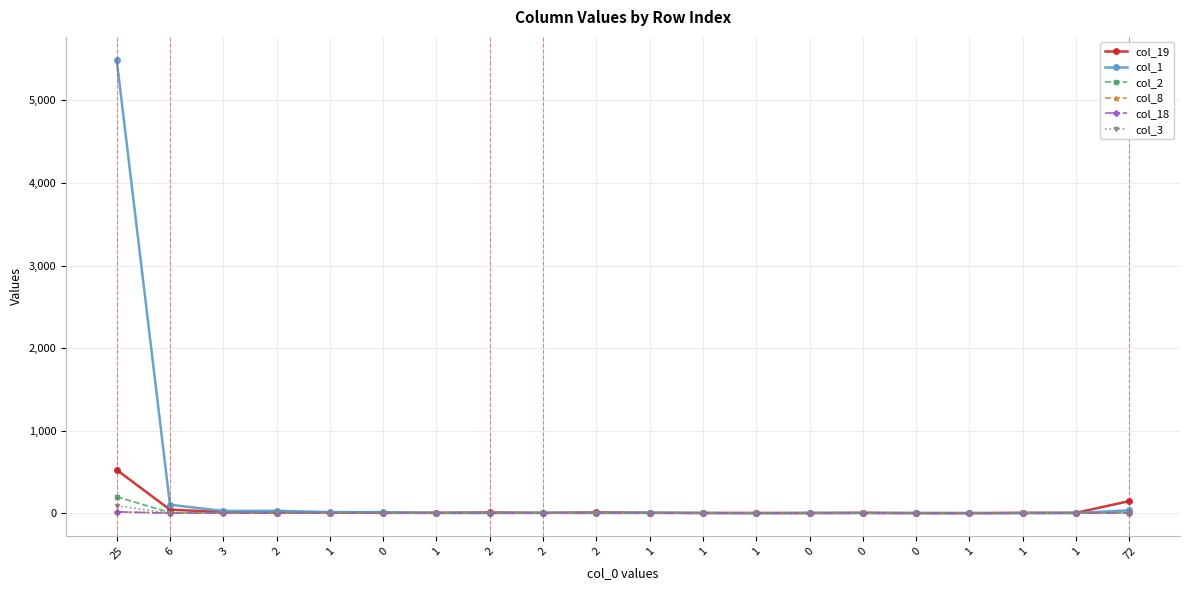

At which category is the sum across all series the highest?

25